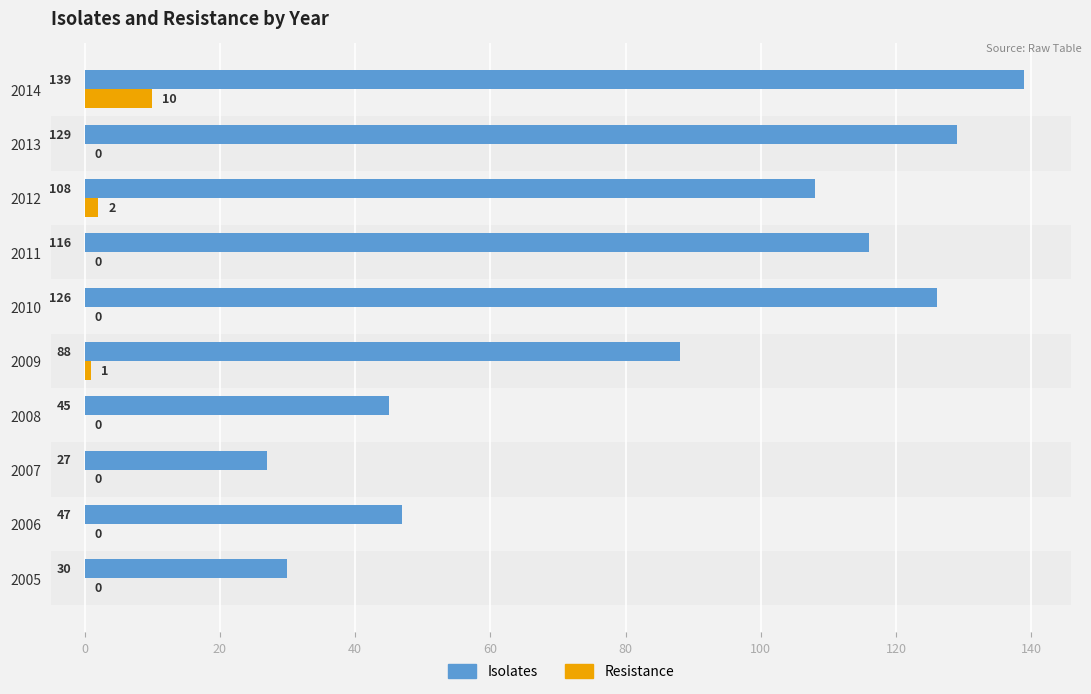

At which category is the sum across all series the highest?

2014